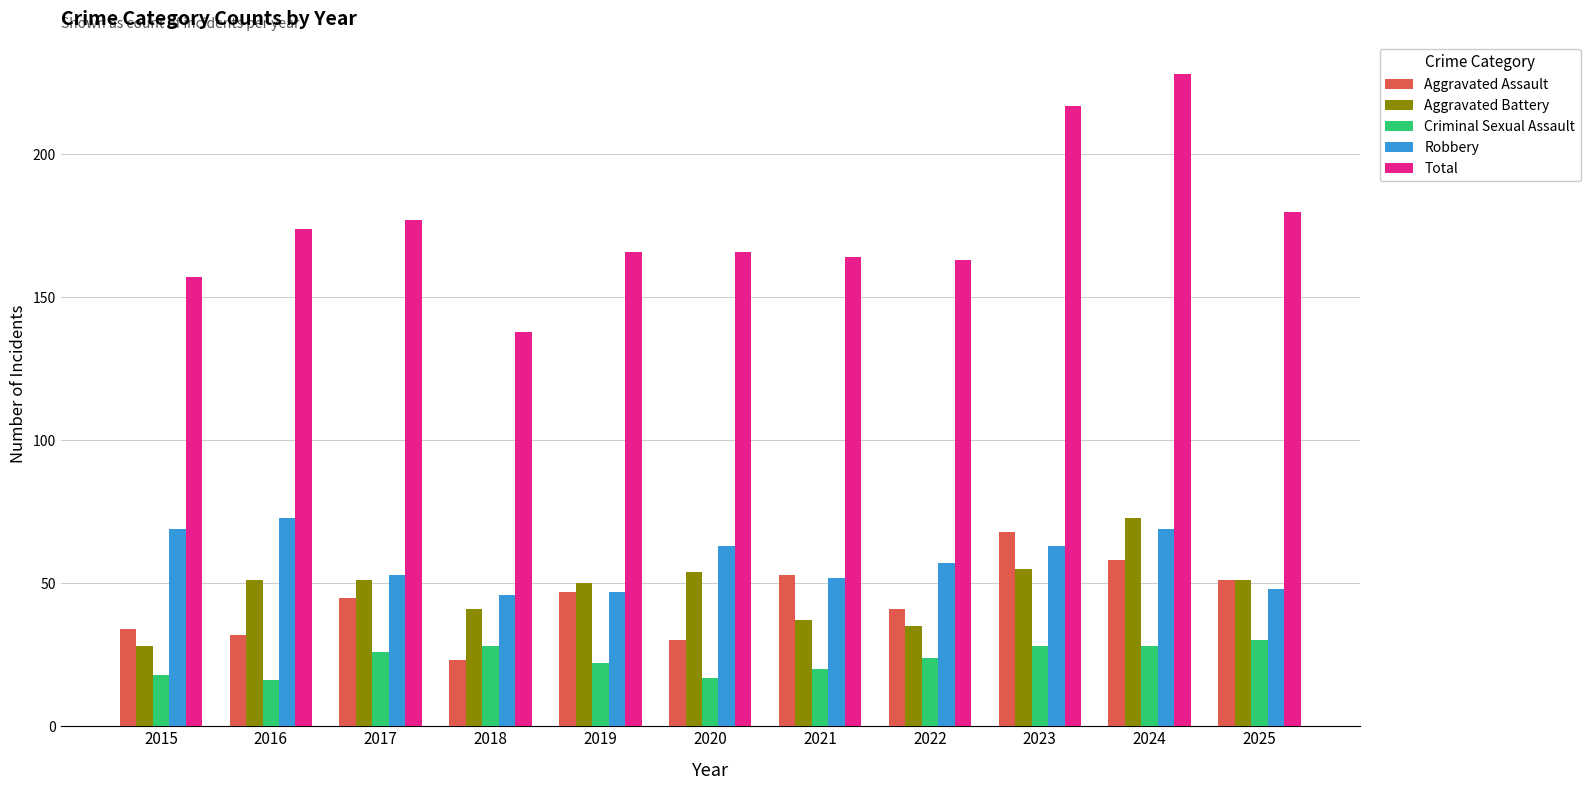

Is the value of Aggravated Battery at 2017 greater than the value of Criminal Sexual Assault at 2024?

Yes